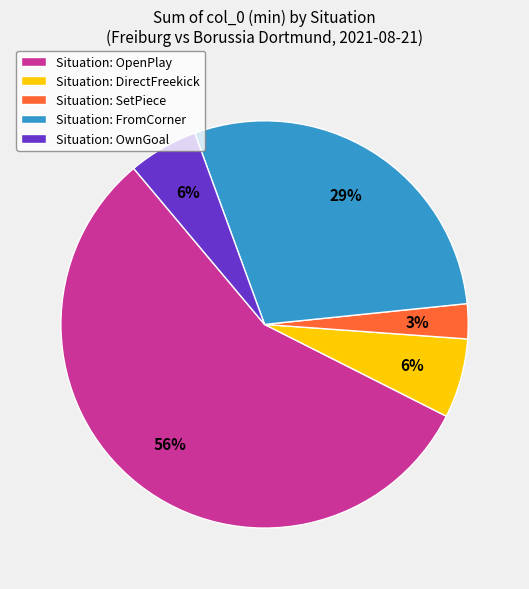

What is the majority slice?

Situation: OpenPlay